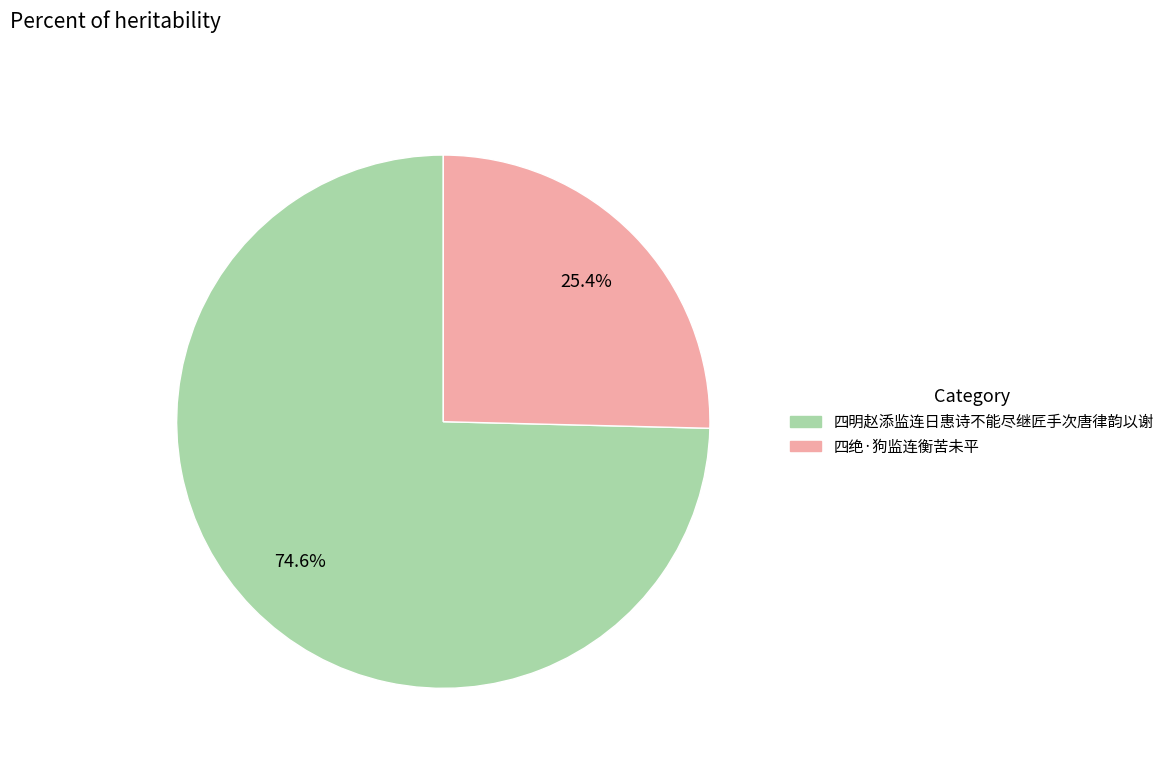

Is there any slice that represents more than half of the pie?

Yes